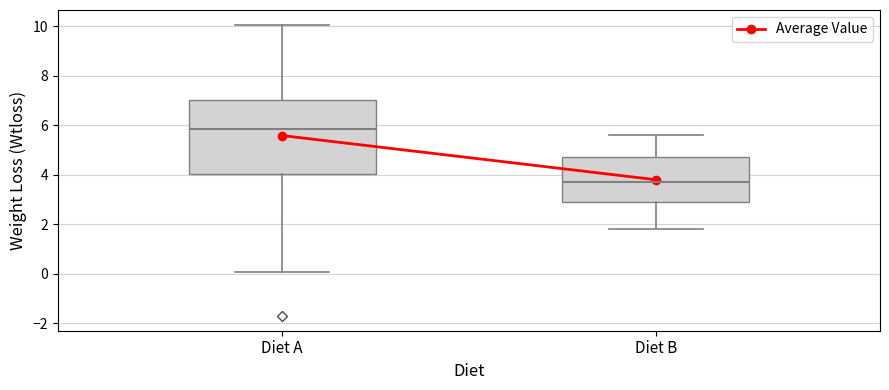

Comparing the boxes themselves (not the whiskers), which one is the tallest?

Diet A